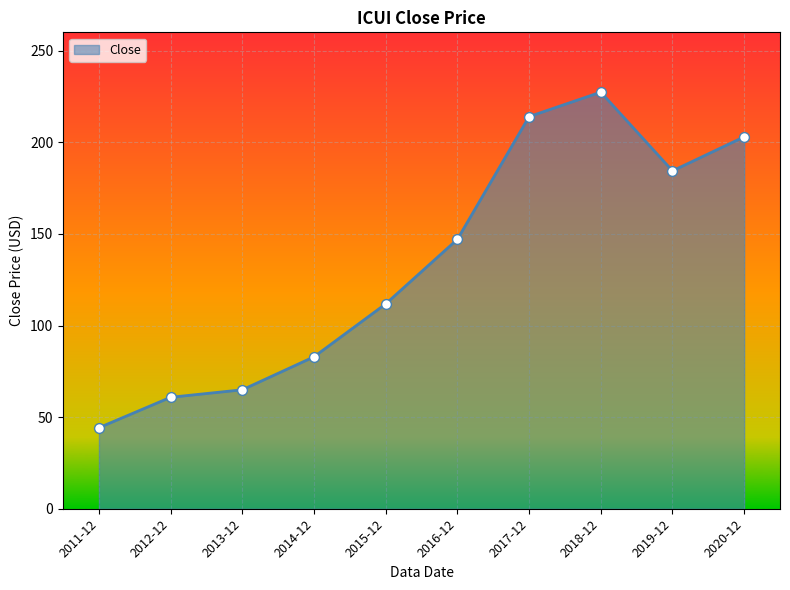

Between 2018-12 and 2020-12, which is larger?

2018-12